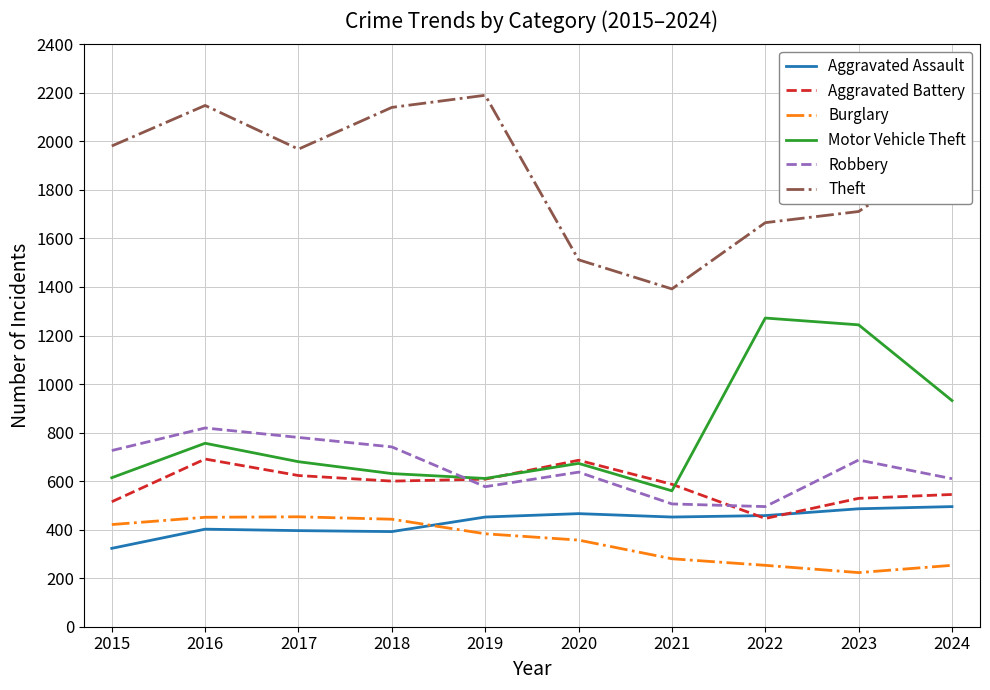

Which series changed the most between 2017 and 2021?

Theft